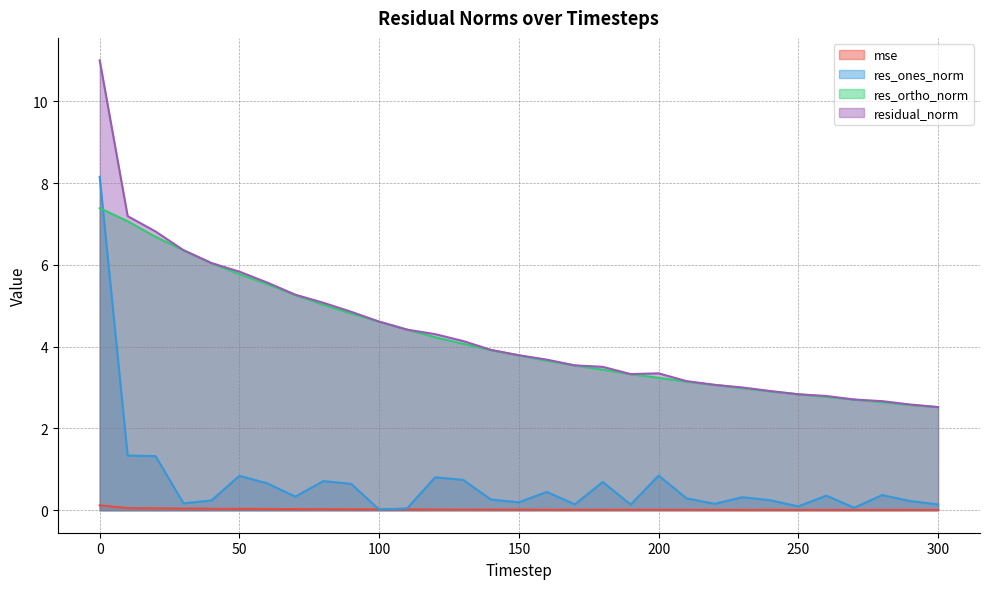

How many lines are shown in the chart?

4